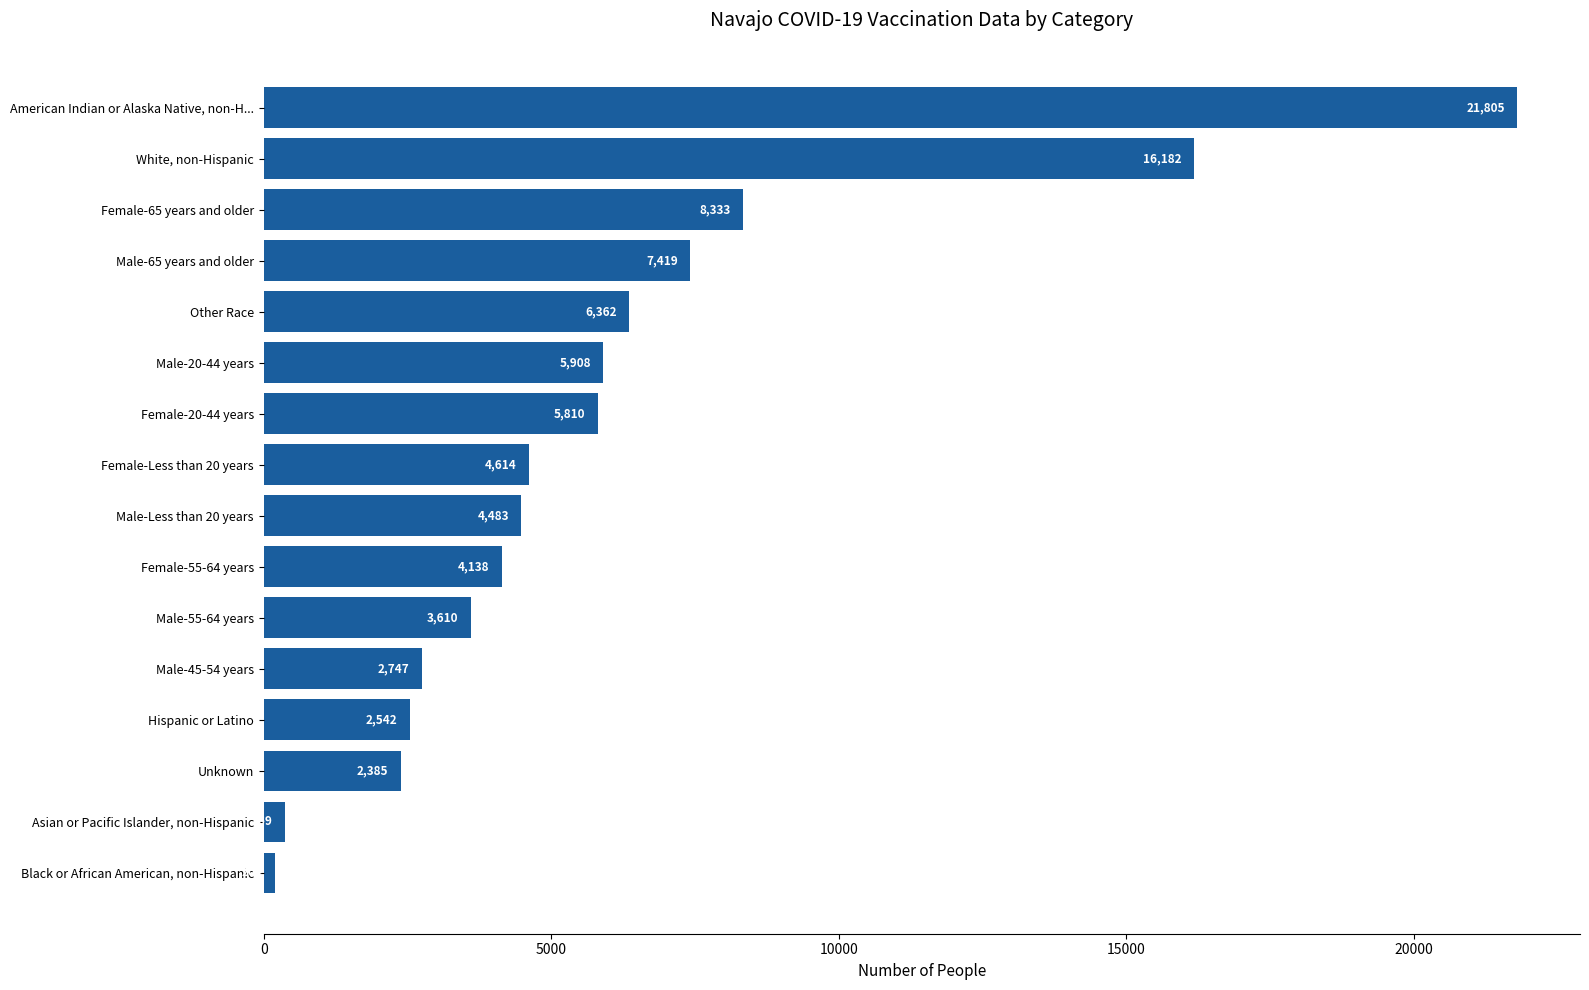

Rank the categories by value from highest to lowest.

American Indian or Alaska Native, non-H..., White, non-Hispanic, Female-65 years and older, Male-65 years and older, Other Race, Male-20-44 years, Female-20-44 years, Female-Less than 20 years, Male-Less than 20 years, Female-55-64 years, Male-55-64 years, Male-45-54 years, Hispanic or Latino, Unknown, Asian or Pacific Islander, non-Hispanic, Black or African American, non-Hispanic